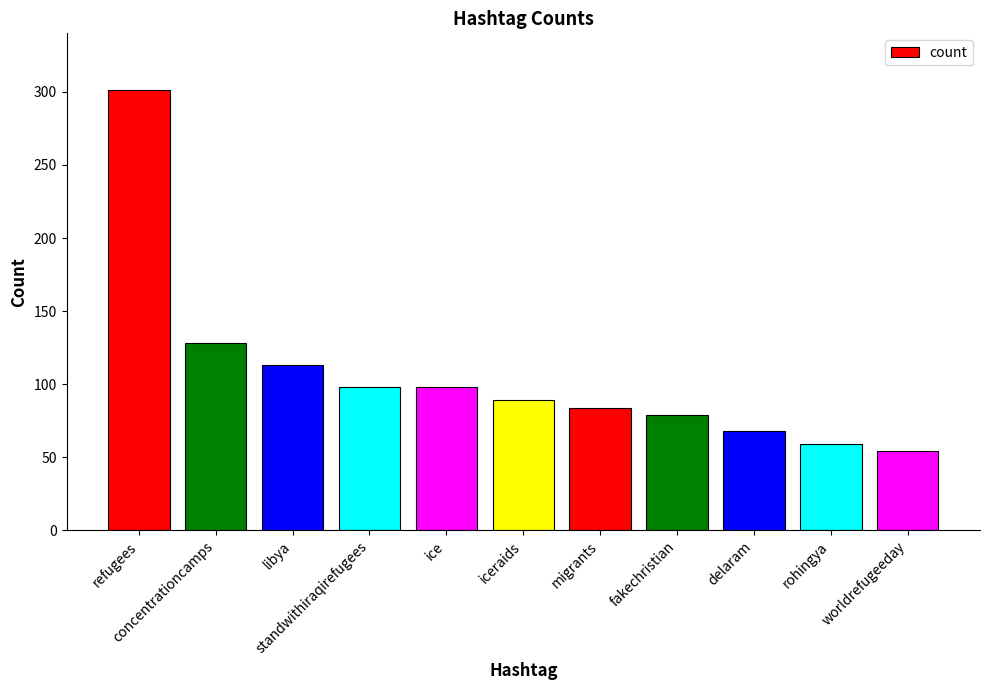

What is the average value?

106